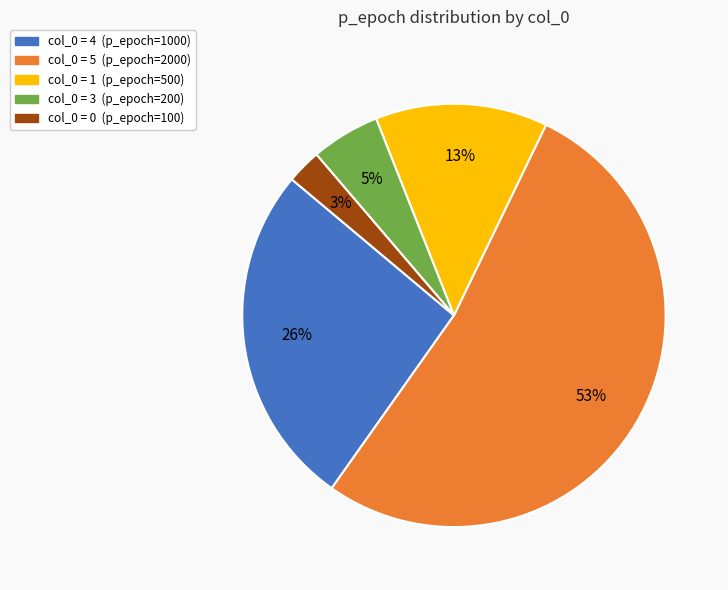

To the nearest percent, what is the average slice percentage?

20%